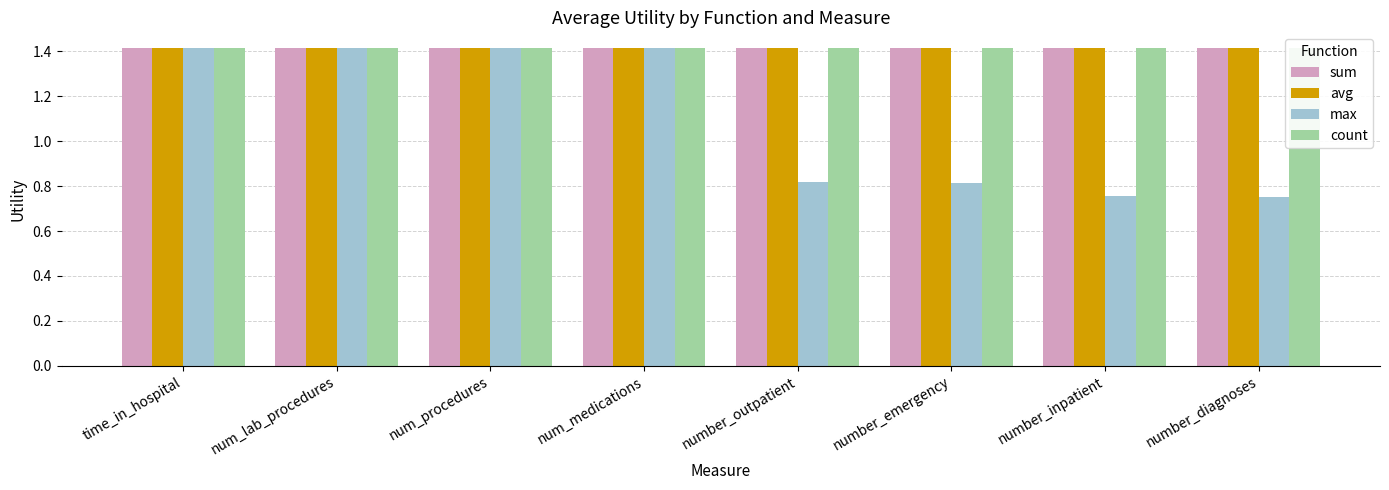

Is the value of avg at num_medications greater than the value of count at number_outpatient?

No